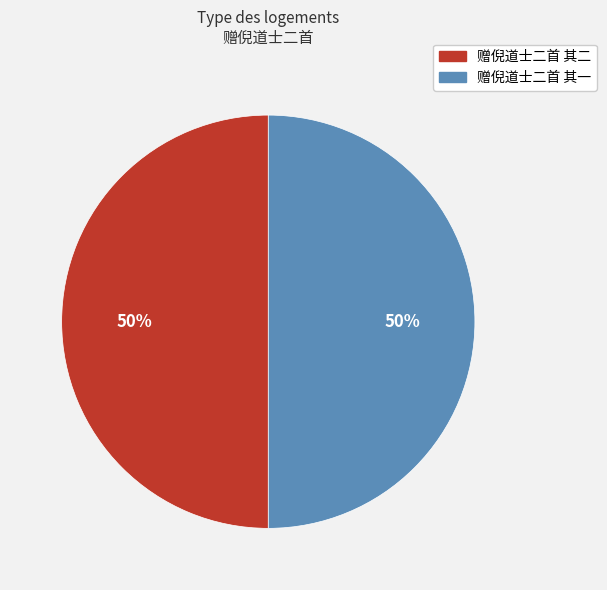

How many segments does this pie chart have?

2